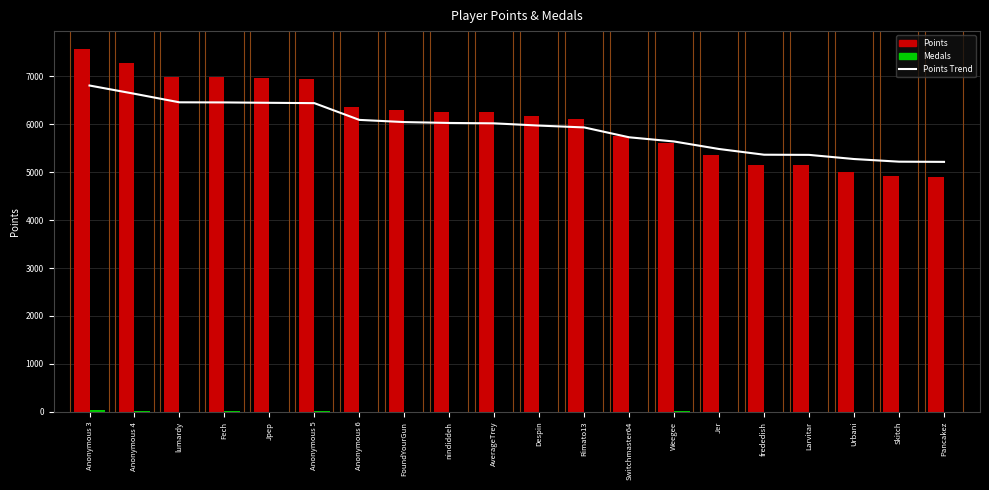

Rank the categories by Points Trend value from highest to lowest.

Anonymous 3, Anonymous 4, lumardy, Fech, Jpep, Anonymous 5, Anonymous 6, FoundYourGun, nindiddeh, AverageTrey, Despin, Rimato13, Switchmaster64, Weegee, Jer, frededish, Larvitar, Urbani, Skitch, Pancakez